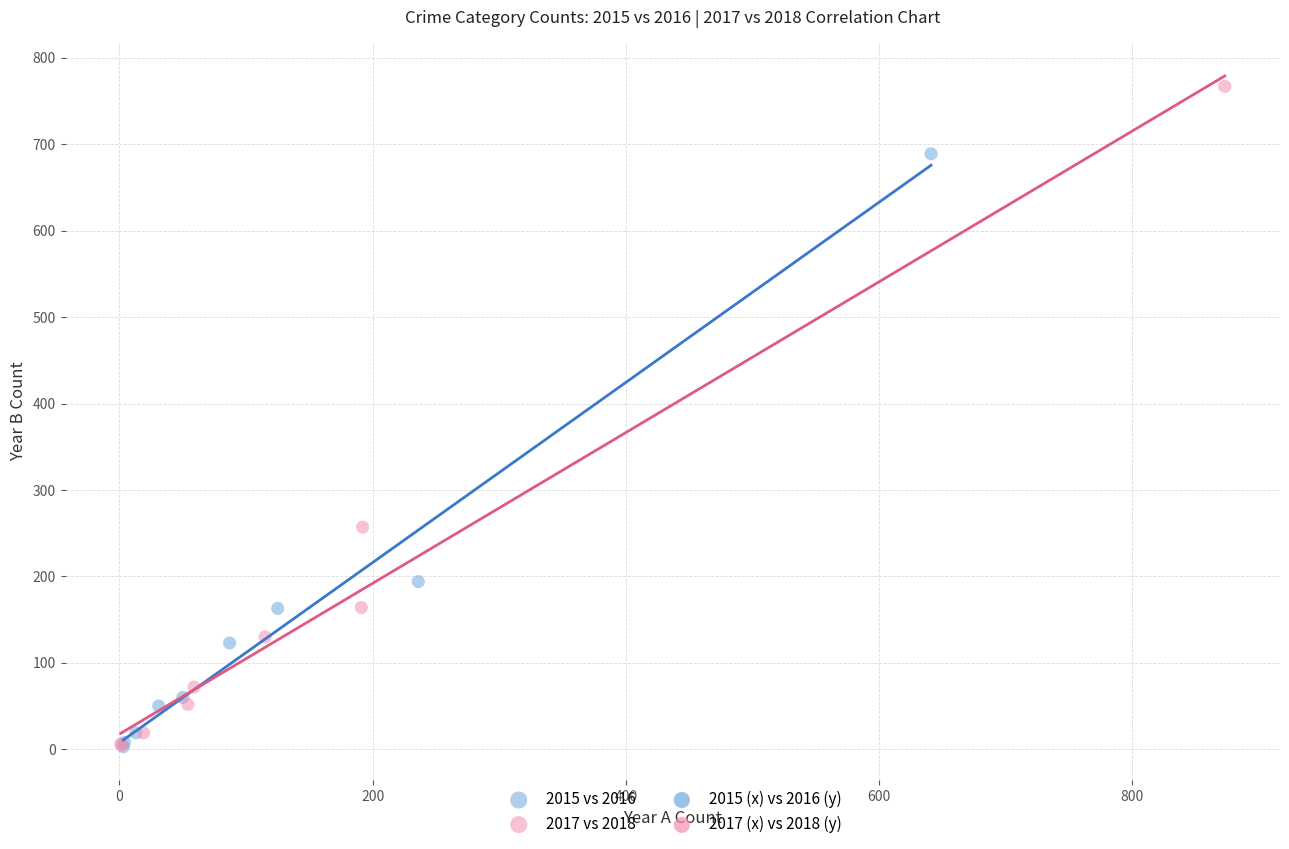

Which series contains the highest Y value?

2017 vs 2018